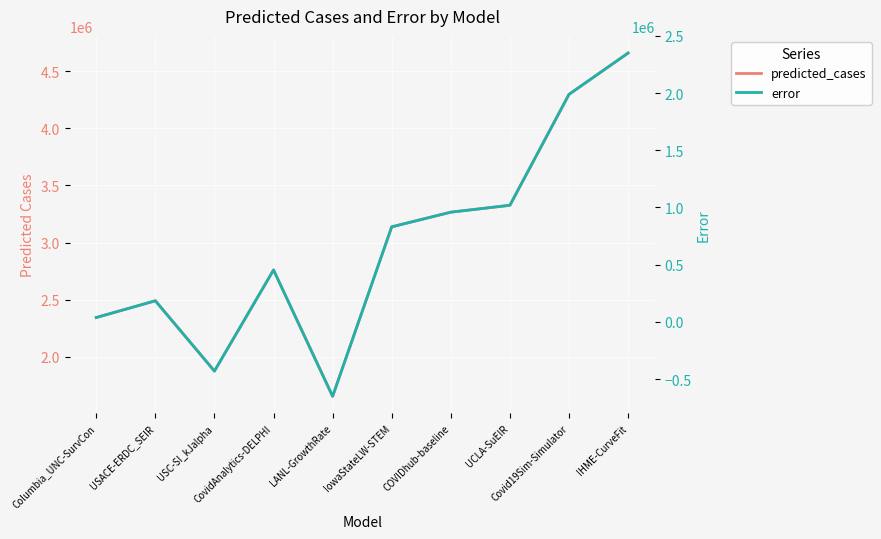

How many distinct data groups are displayed?

2